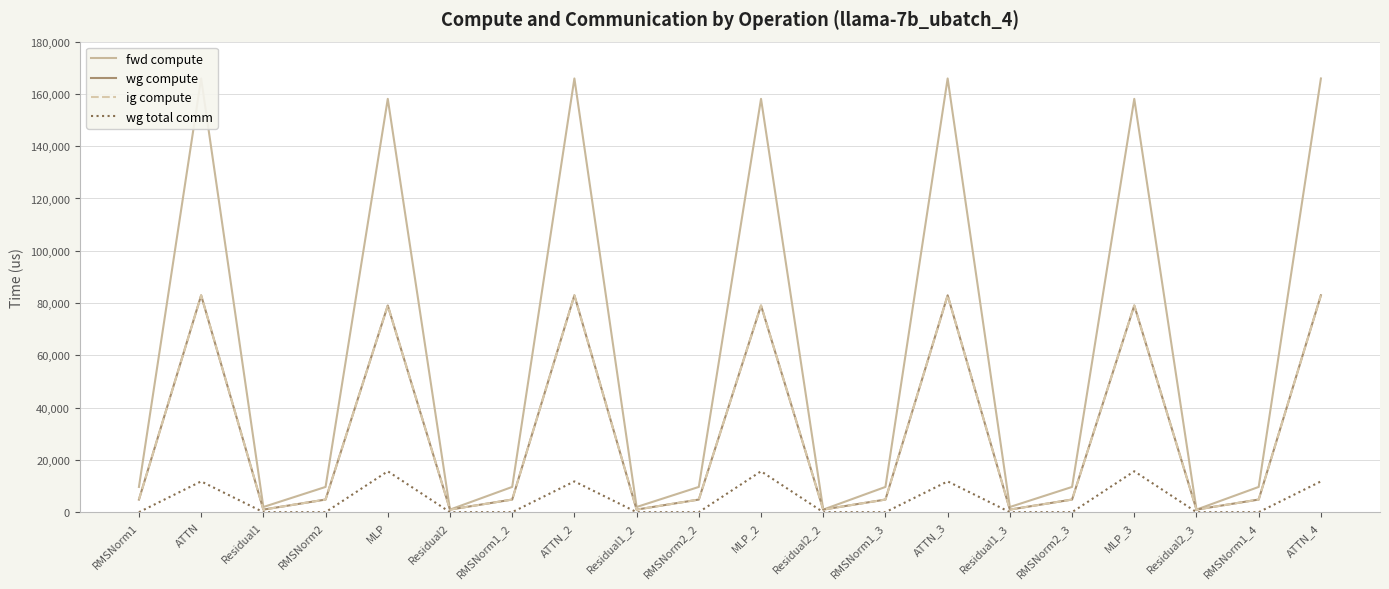

What is the maximum value shown in the chart?

165902.7